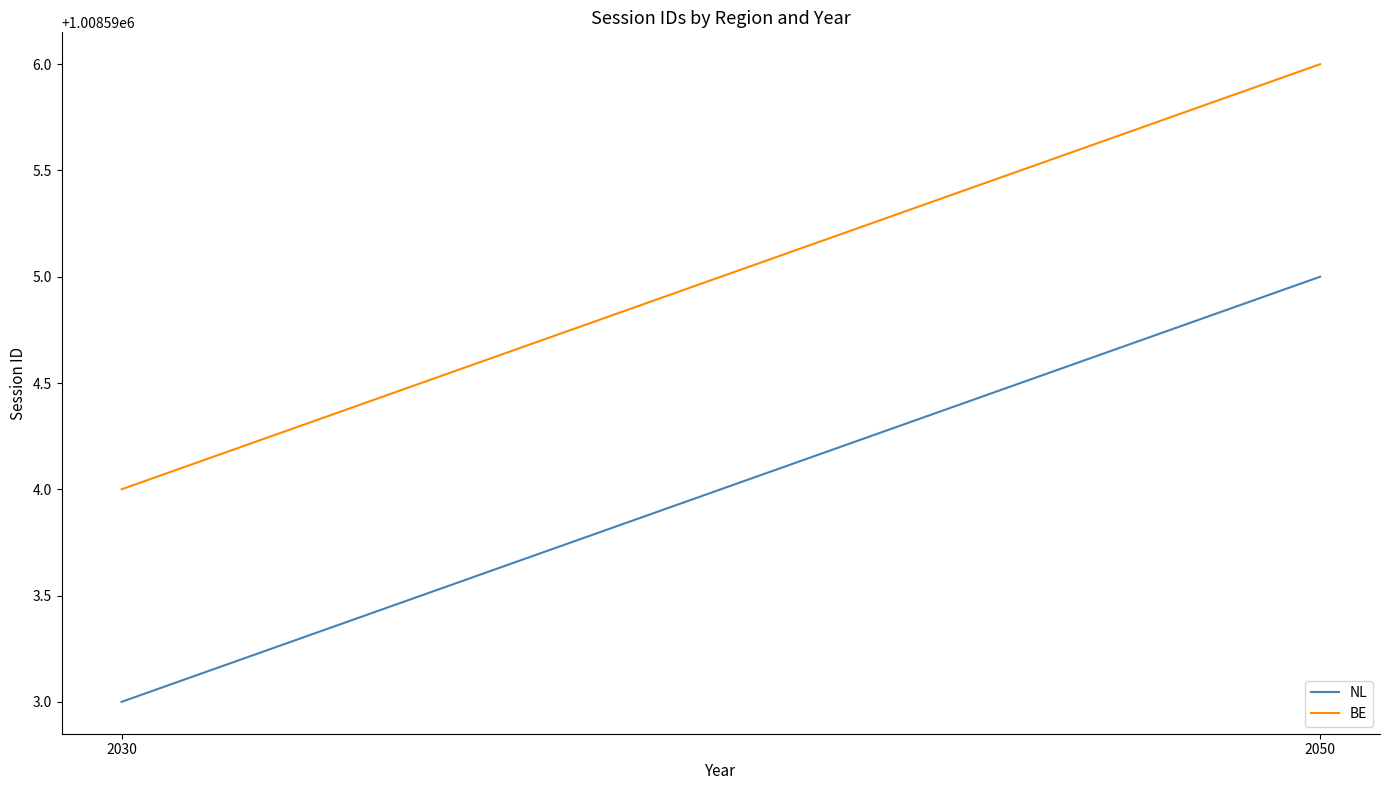

Reading right to left, list all the values displayed in this chart.

NL: 1008595	1008593
BE: 1008596	1008594